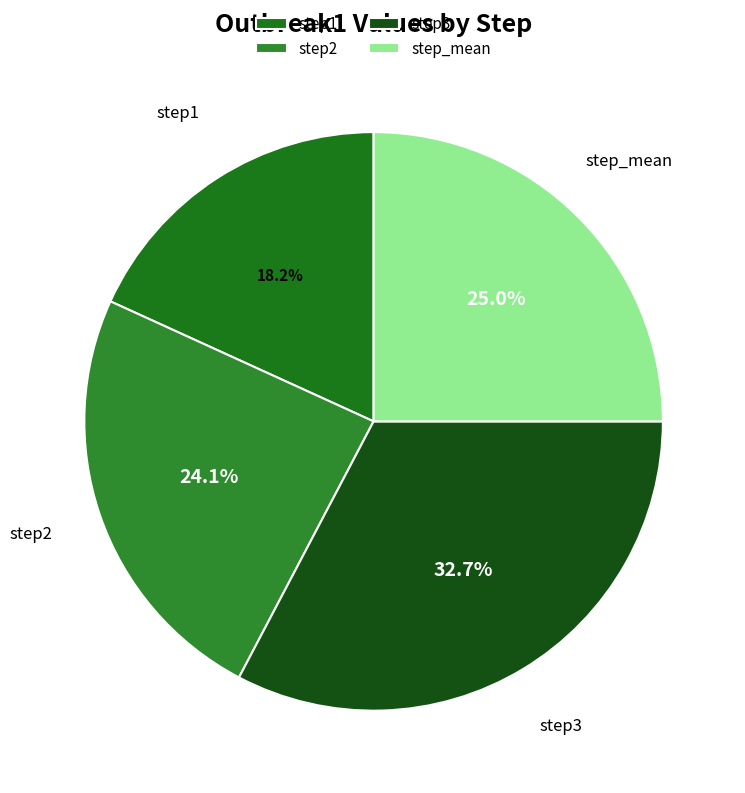

Which category has the smallest portion of the pie?

step1